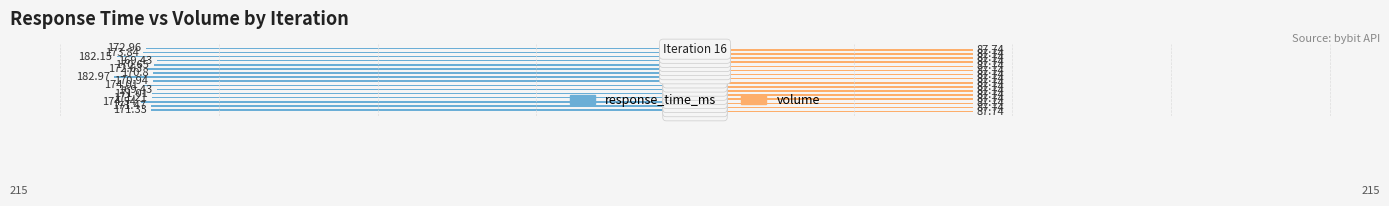

Which series has the largest total across all categories?

volume